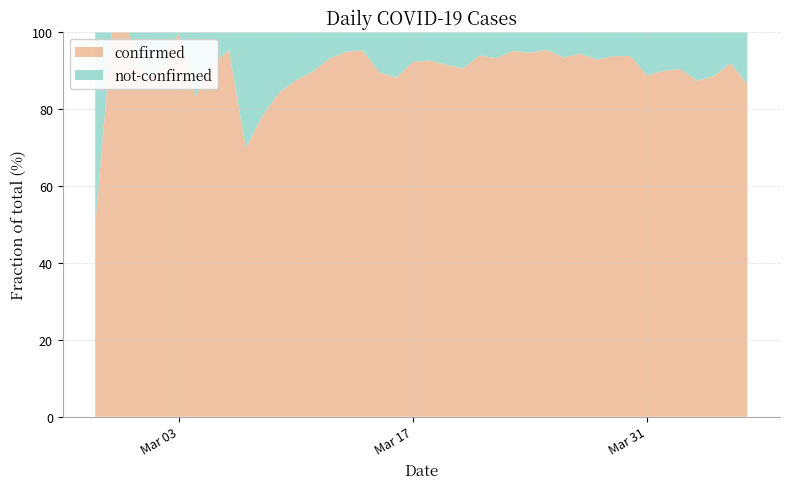

Reading left to right, list all the values displayed in this chart.

confirmed: 2020-02-27=2	2020-02-28=4	2020-02-29=1	2020-03-01=7	2020-03-02=10	2020-03-03=8	2020-03-04=10	2020-03-05=11	2020-03-06=21	2020-03-07=7	2020-03-08=18	2020-03-09=27	2020-03-10=28	2020-03-11=44	2020-03-12=54	2020-03-13=76	2020-03-14=61	2020-03-15=69	2020-03-16=142	2020-03-17=145	2020-03-18=177	2020-03-19=261	2020-03-20=241	2020-03-21=204	2020-03-22=236	2020-03-23=454	2020-03-24=428	2020-03-25=442	2020-03-26=444	2020-03-27=562	2020-03-28=303	2020-03-29=258	2020-03-30=442	2020-03-31=310	2020-04-01=316	2020-04-02=350	2020-04-03=340	2020-04-04=187	2020-04-05=230	2020-04-06=328
not-confirmed: 2020-02-27=2	2020-02-28=0	2020-02-29=0	2020-03-01=1	2020-03-02=1	2020-03-03=0	2020-03-04=2	2020-03-05=1	2020-03-06=1	2020-03-07=3	2020-03-08=5	2020-03-09=5	2020-03-10=4	2020-03-11=5	2020-03-12=4	2020-03-13=4	2020-03-14=3	2020-03-15=8	2020-03-16=19	2020-03-17=12	2020-03-18=14	2020-03-19=24	2020-03-20=25	2020-03-21=13	2020-03-22=17	2020-03-23=23	2020-03-24=24	2020-03-25=21	2020-03-26=31	2020-03-27=33	2020-03-28=23	2020-03-29=17	2020-03-30=29	2020-03-31=39	2020-04-01=35	2020-04-02=37	2020-04-03=49	2020-04-04=24	2020-04-05=20	2020-04-06=51